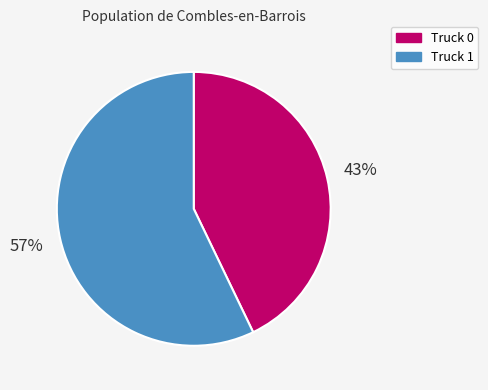

Between Truck 0 and Truck 1, which is larger?

Truck 1